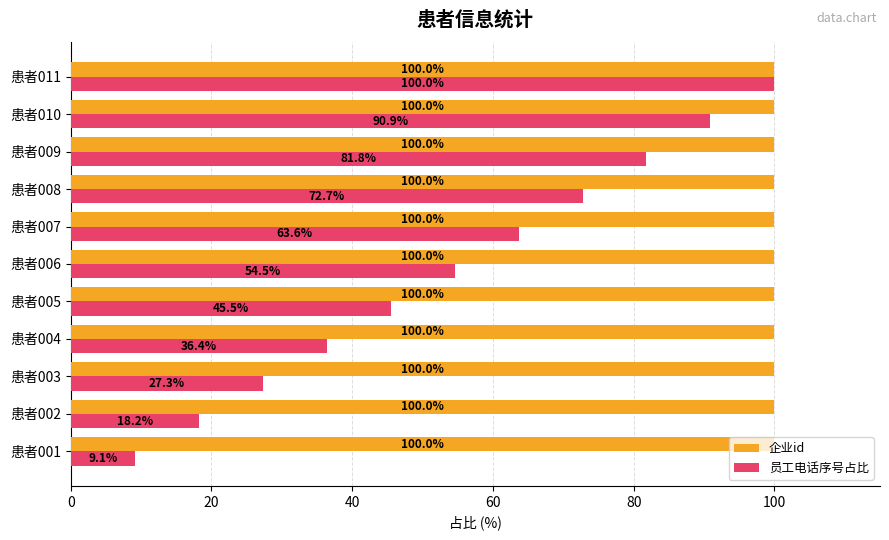

Count the number of categories in the chart.

11